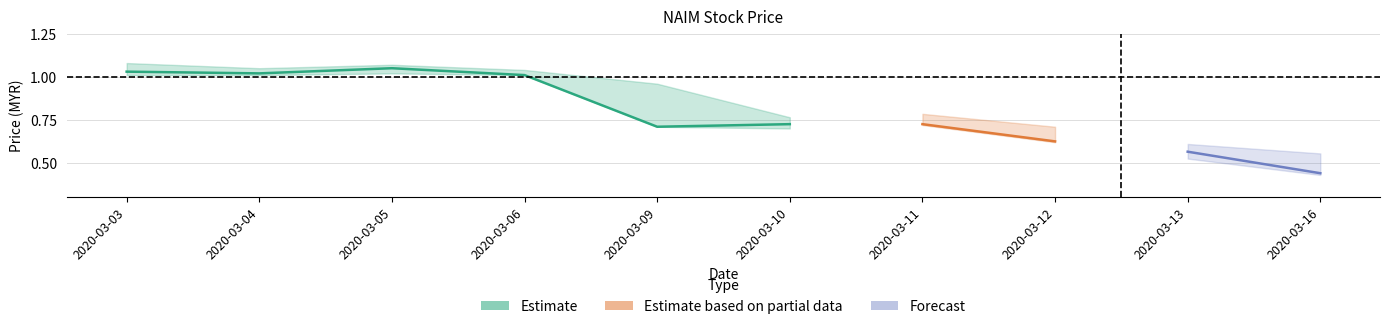

The high series shows 0.2 at 2020-03-13. True or false?

False